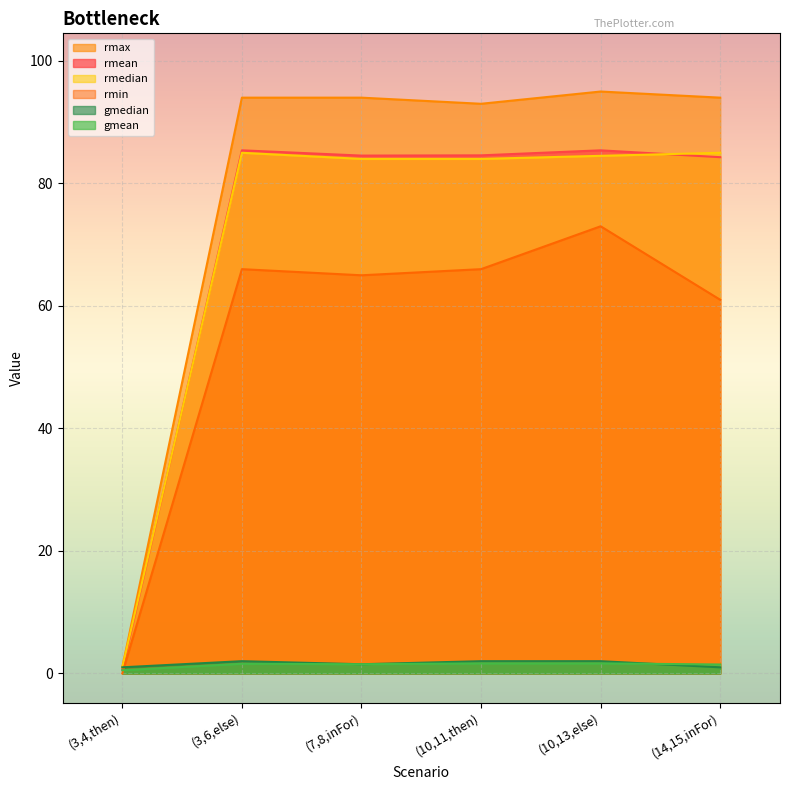

What is the sum of the rmax values at (14,15,inFor) and (3,4,then)?

95.0